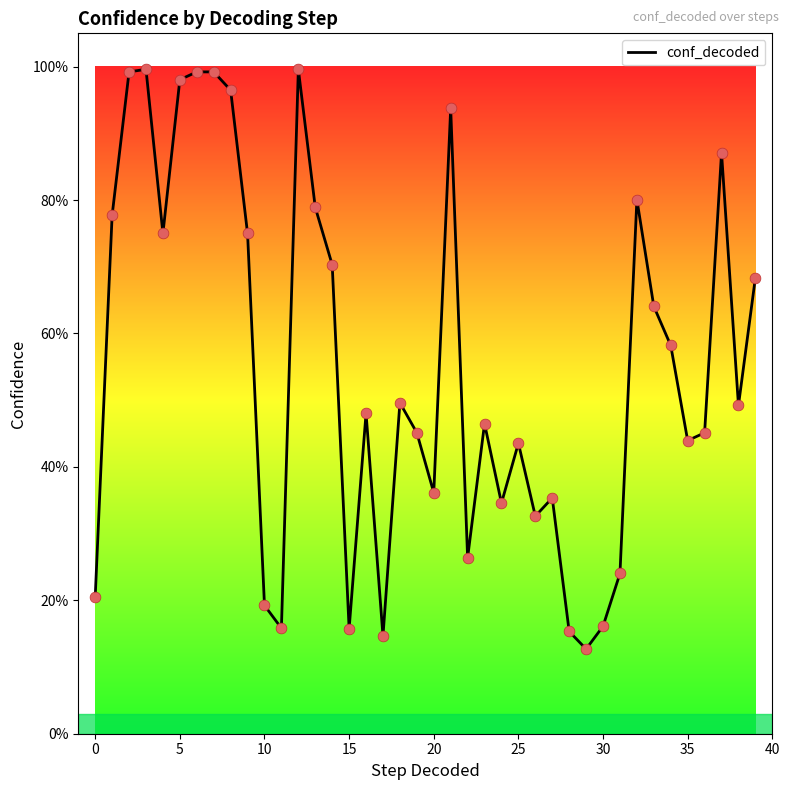

Does the chart have visible grid lines?

No